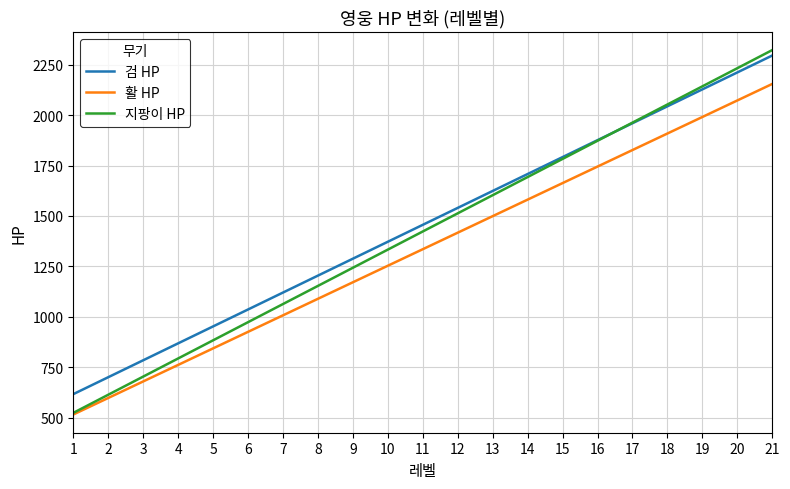

True or false: 검 HP and 활 HP cross at least once.

False